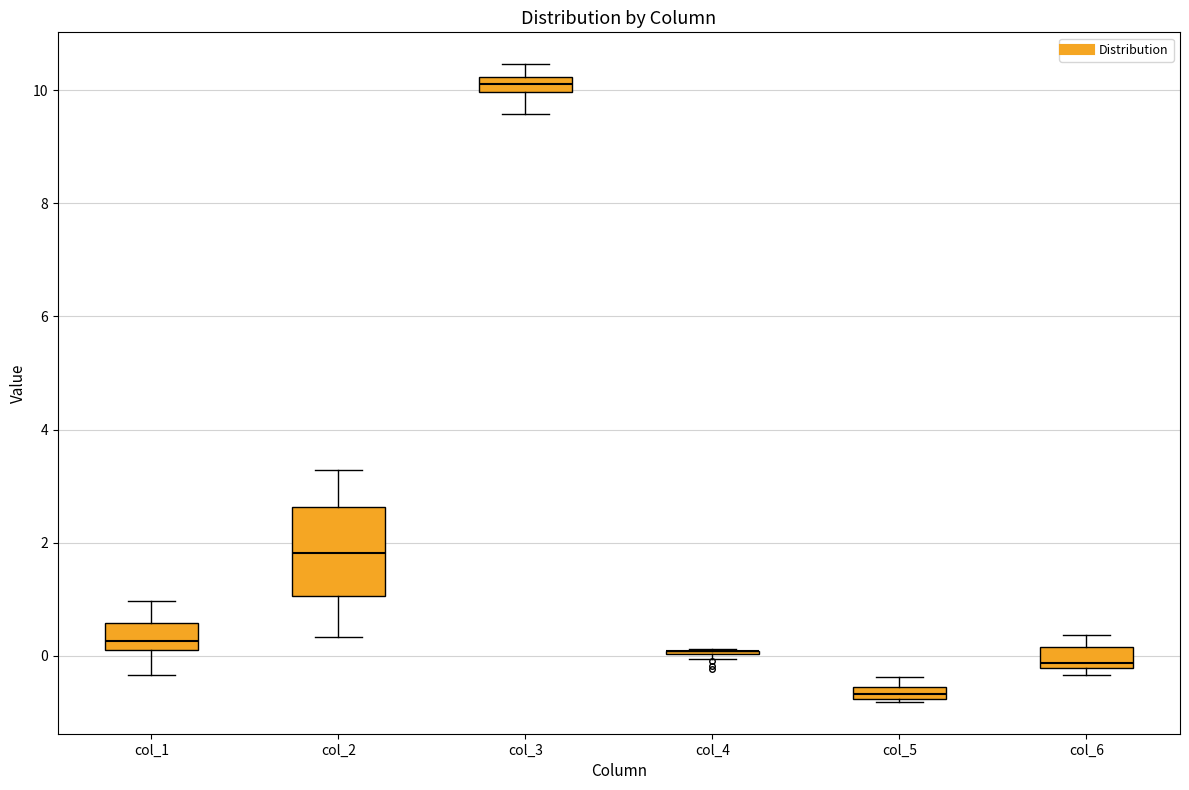

Comparing the boxes themselves (not the whiskers), which one is the tallest?

col_2